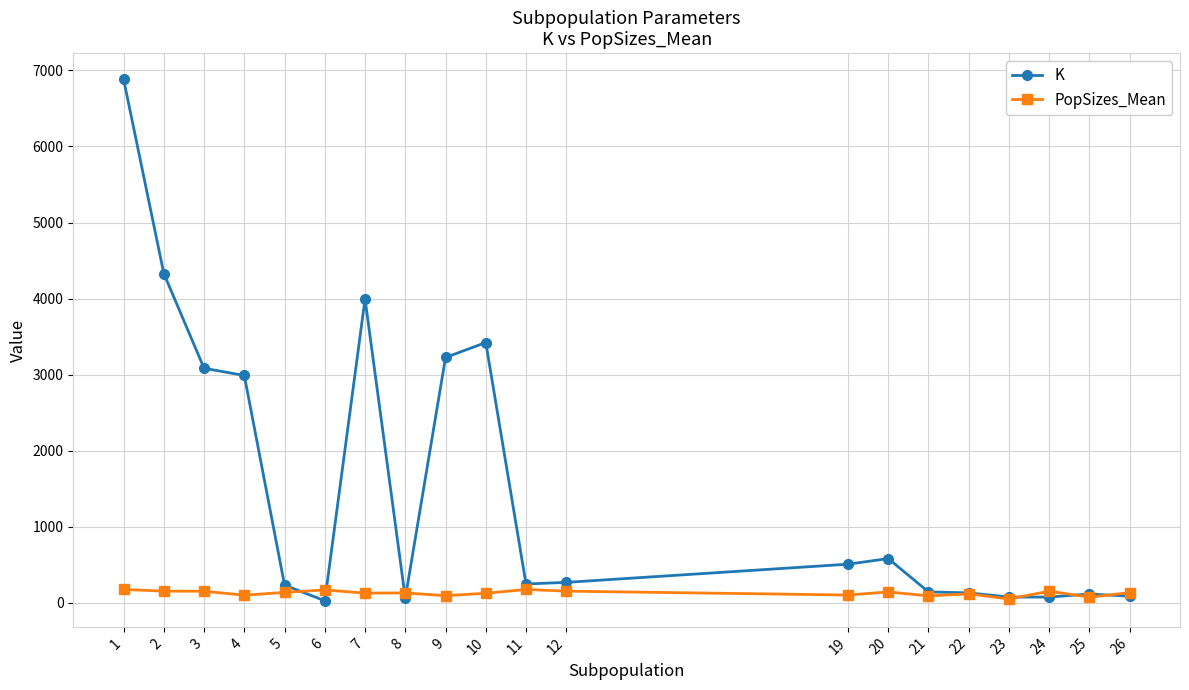

Is this an area chart (filled region under the line)?

No